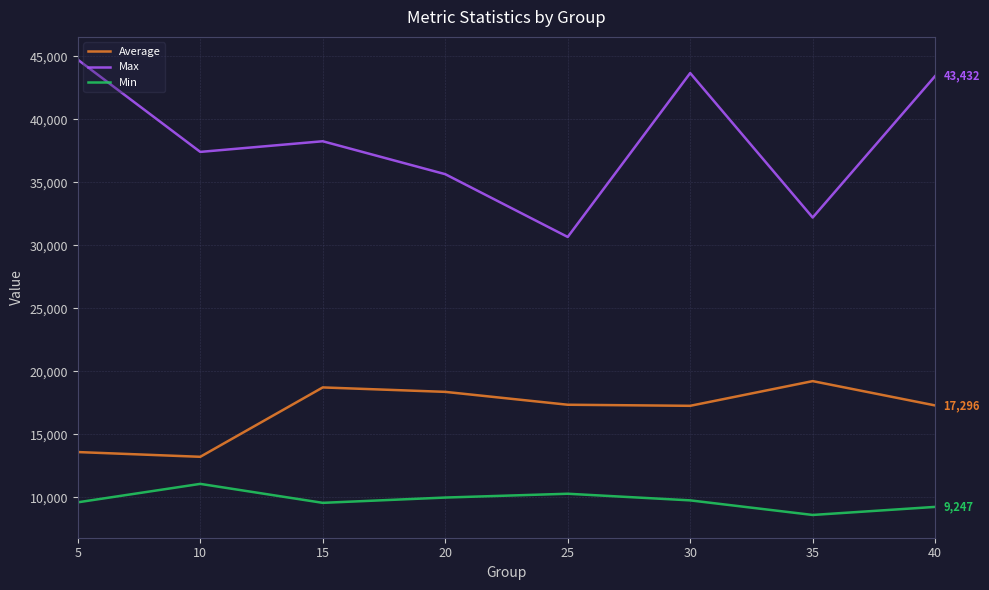

Read the Min value at 15.

9568.0